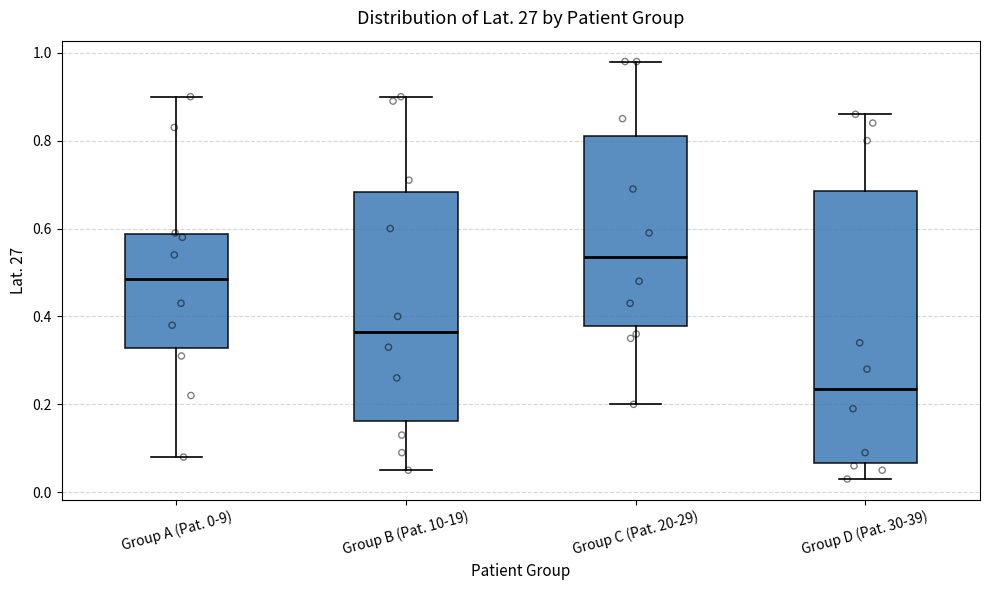

Comparing the boxes themselves (not the whiskers), which one is the tallest?

Group D (Pat. 30-39)